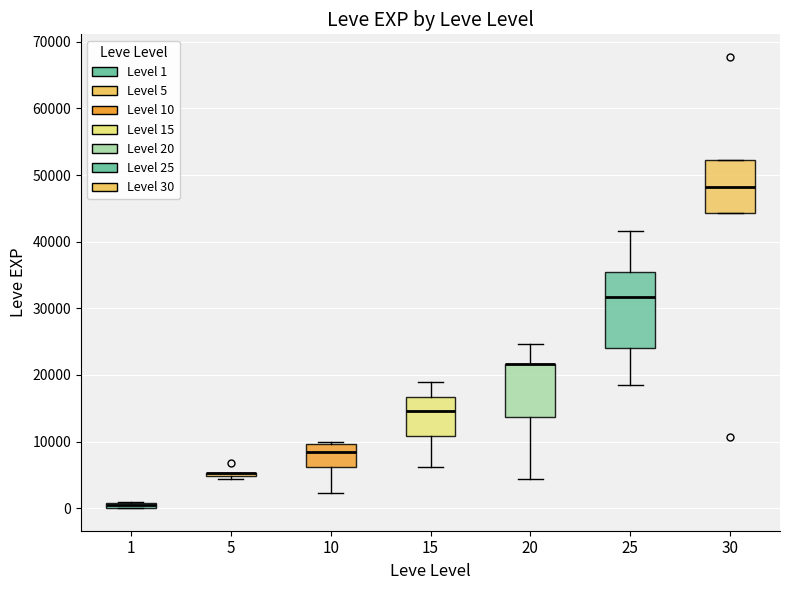

Comparing the boxes themselves (not the whiskers), which one is the tallest?

25